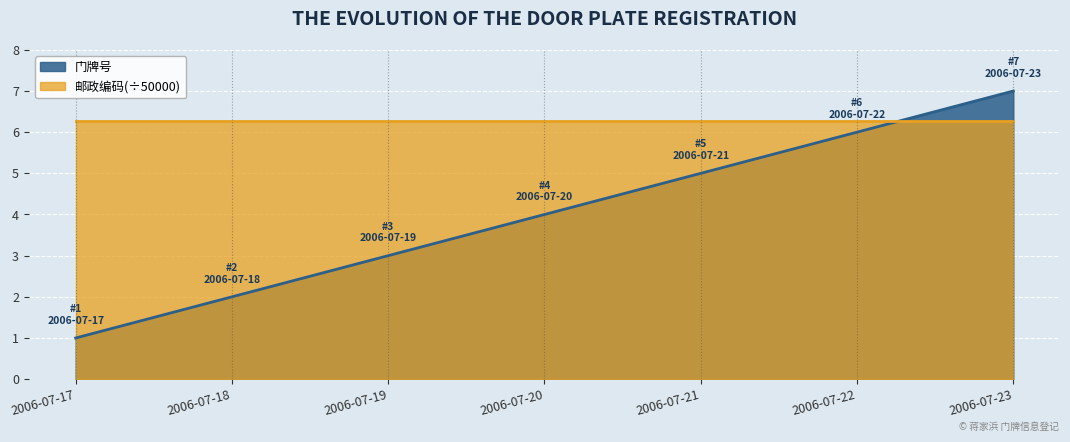

The chart shows a value of 3 at 2006-07-19. True or false?

True